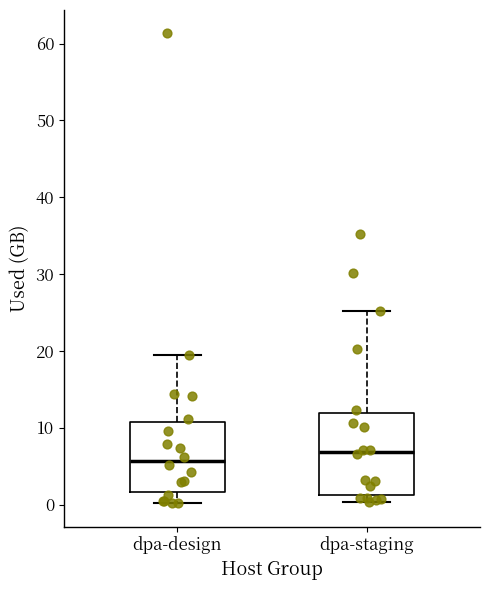

Reading left to right, read every box against the y-axis: the position of its median line, the range the box covers, and the ends of its whiskers. The values are not printed on the chart, so give them approximately, as read against the axis.

dpa-design: median 6, box 2 to 11, whiskers 0 to 19
dpa-staging: median 7, box 1 to 12, whiskers 0 to 25